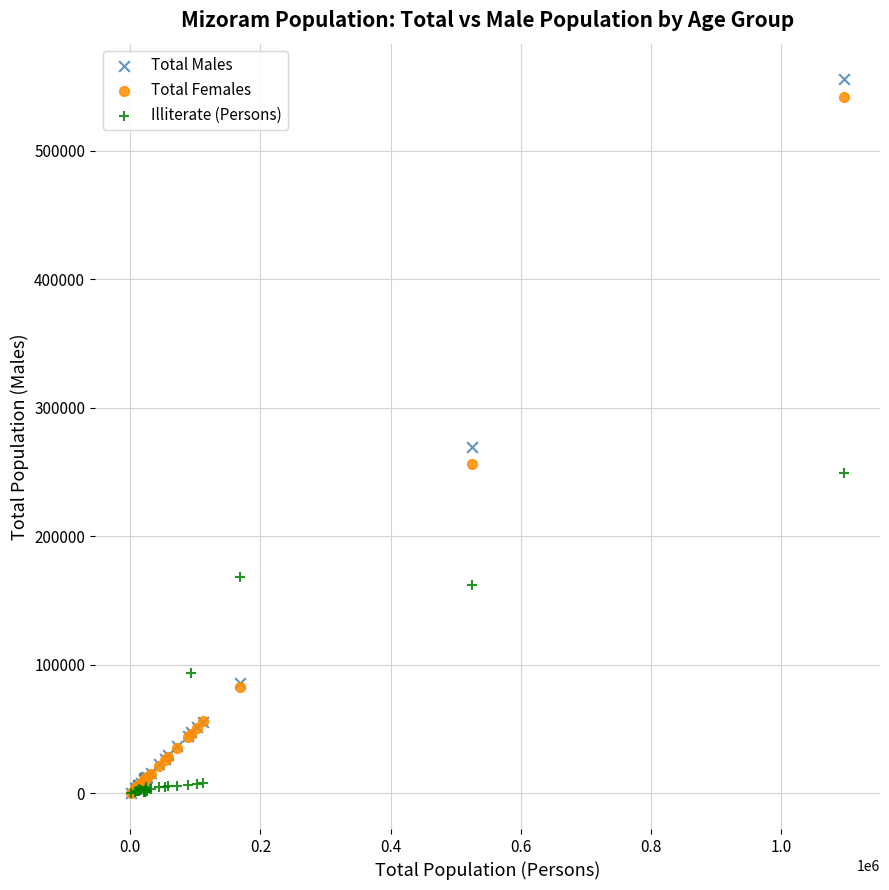

Across all series, what Y value is closest to 277716?

269135